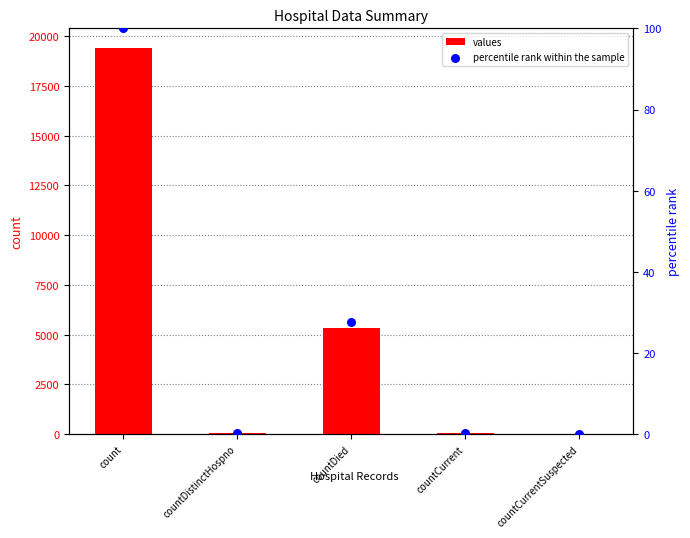

At which category is the sum across all series the highest?

count